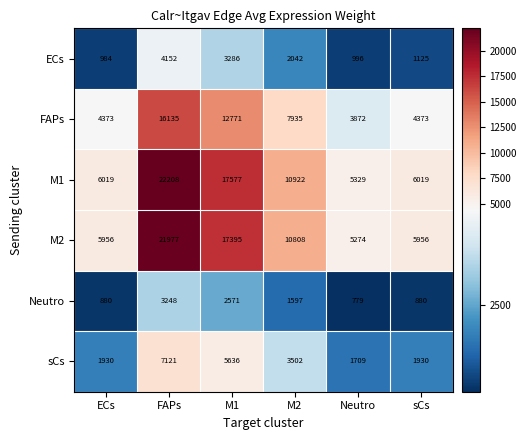

Is it true that FAPs equals 4373 at sCs?

True